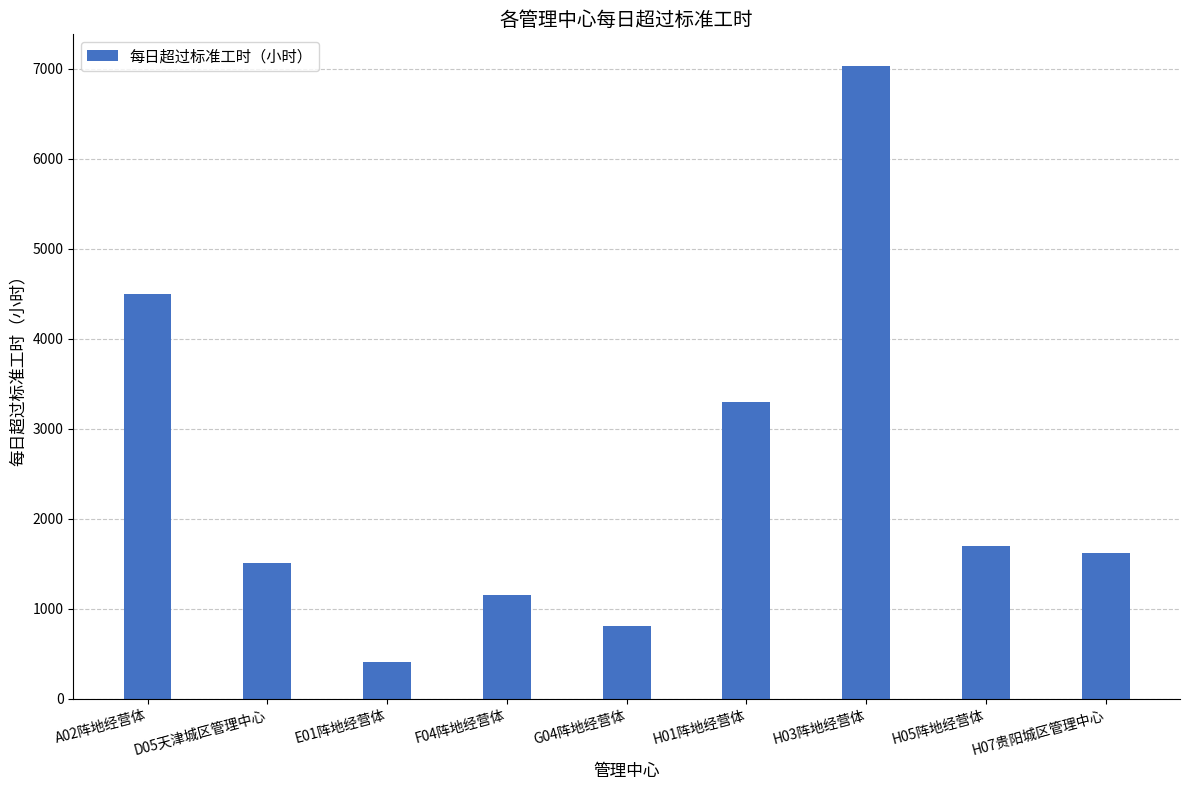

The value at A02阵地经营体 is 2051. True or false?

False